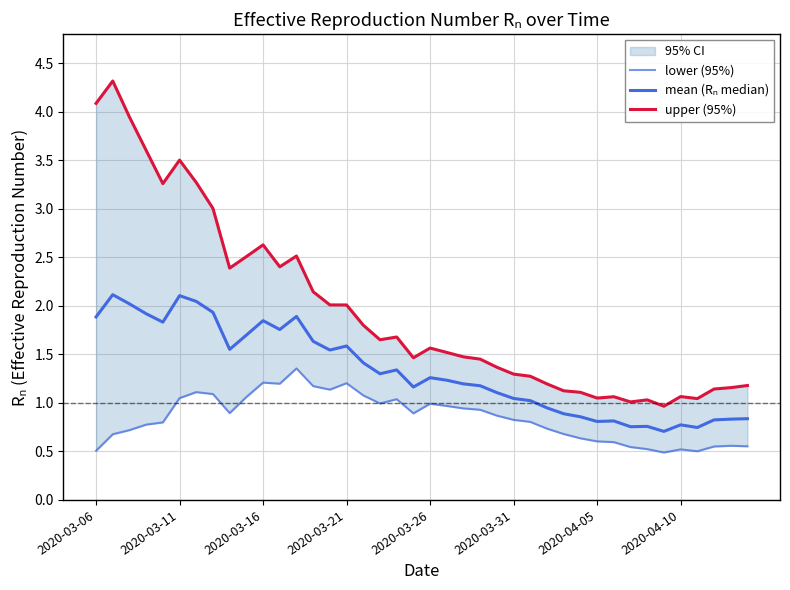

Does the chart have visible grid lines?

Yes